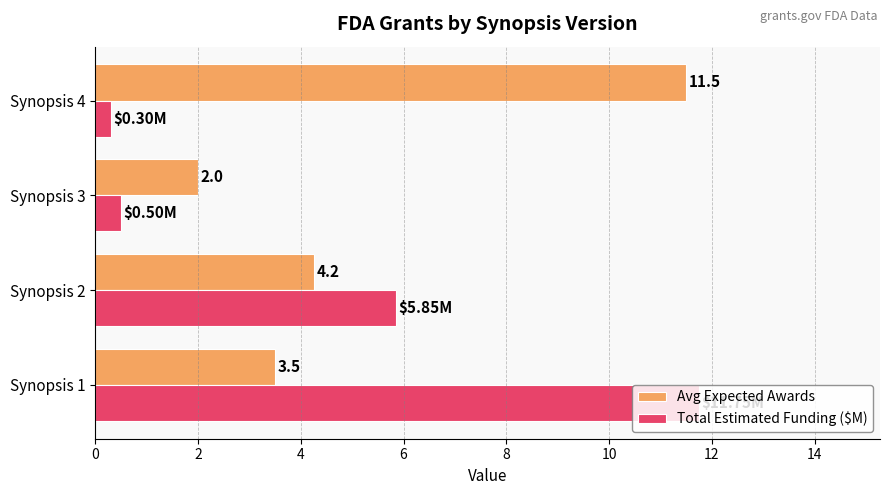

At Synopsis 1, list the series in order from smallest to largest.

Avg Expected Awards, Total Estimated Funding ($M)